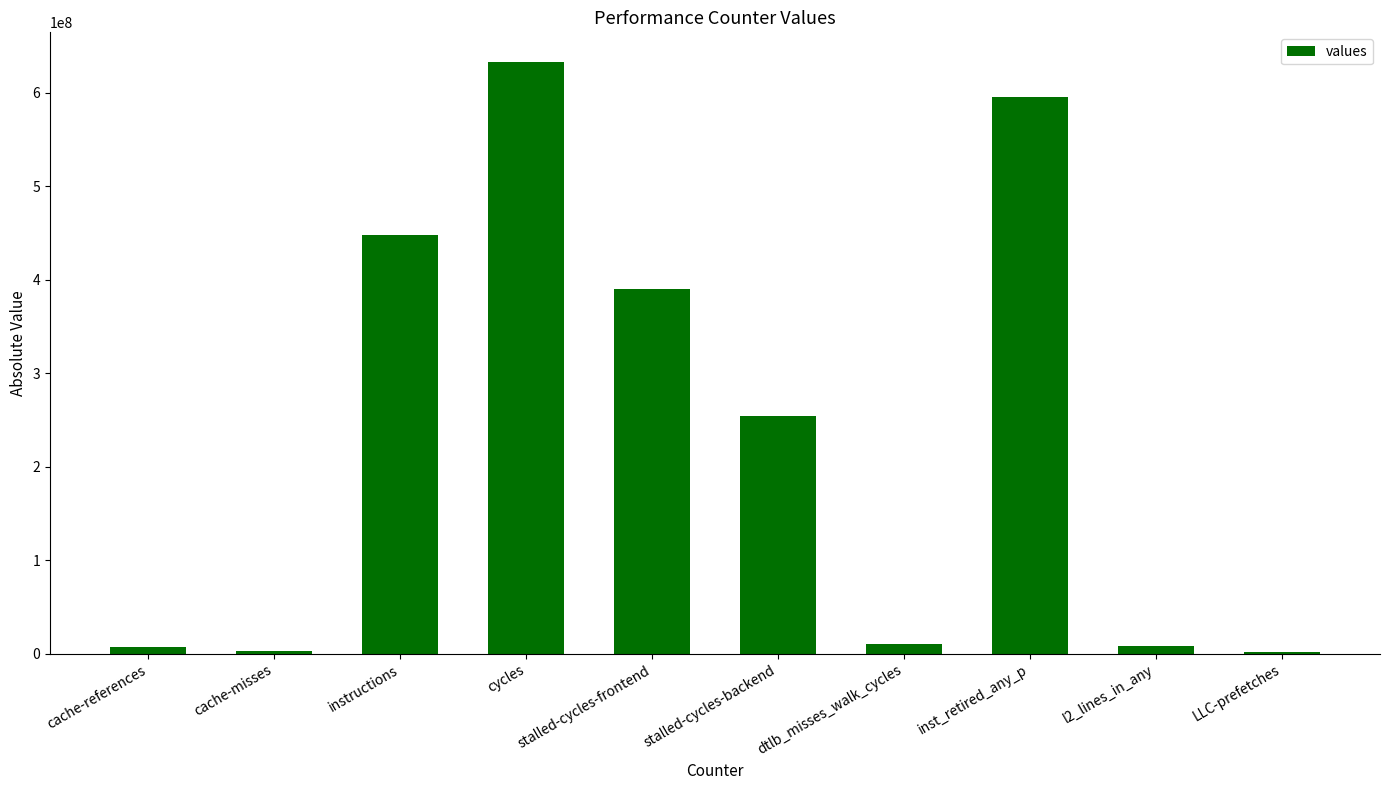

What is the change in value from stalled-cycles-backend to LLC-prefetches?

-251591540